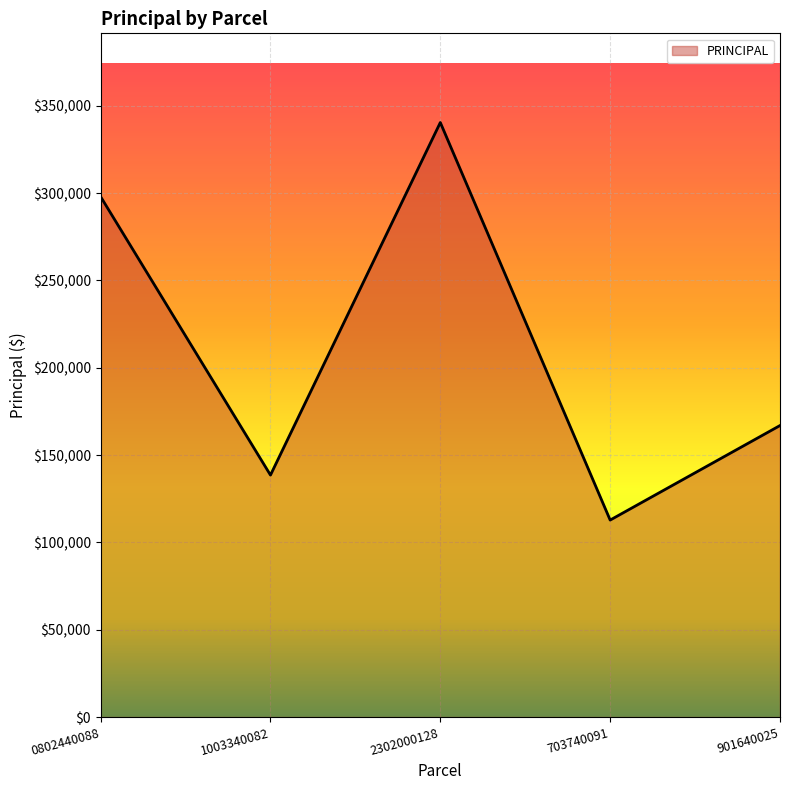

What is the difference between the second highest and minimum values?

185172.8